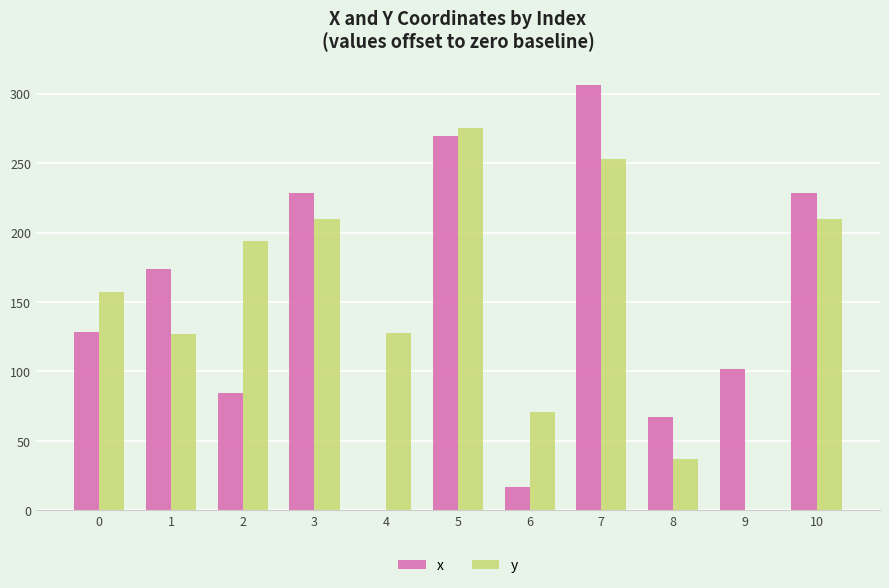

What is the spread (max minus min) of values at 8?

30.1